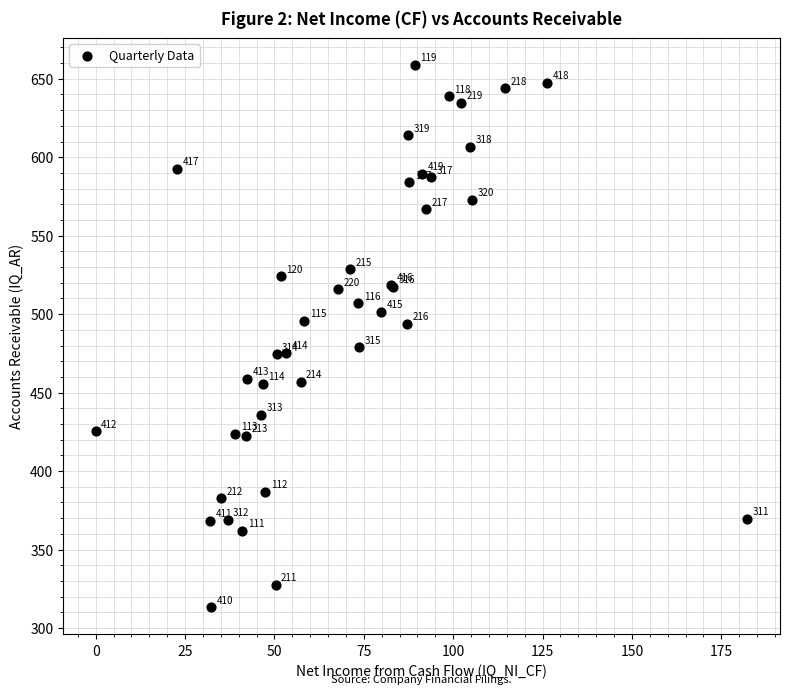

What Y value in the scatter plot is closest to 486?

479.0